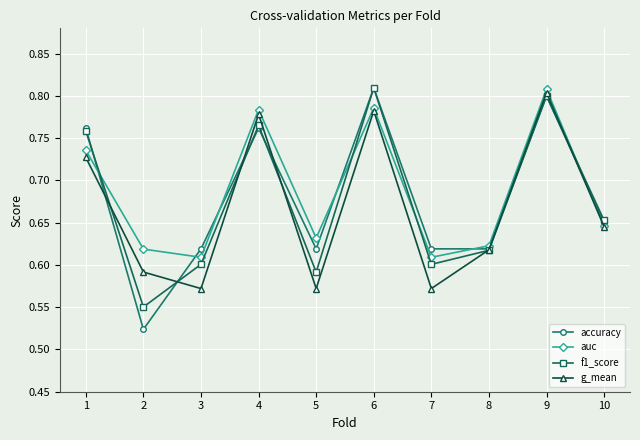

Which category has the highest value in the accuracy series?

6